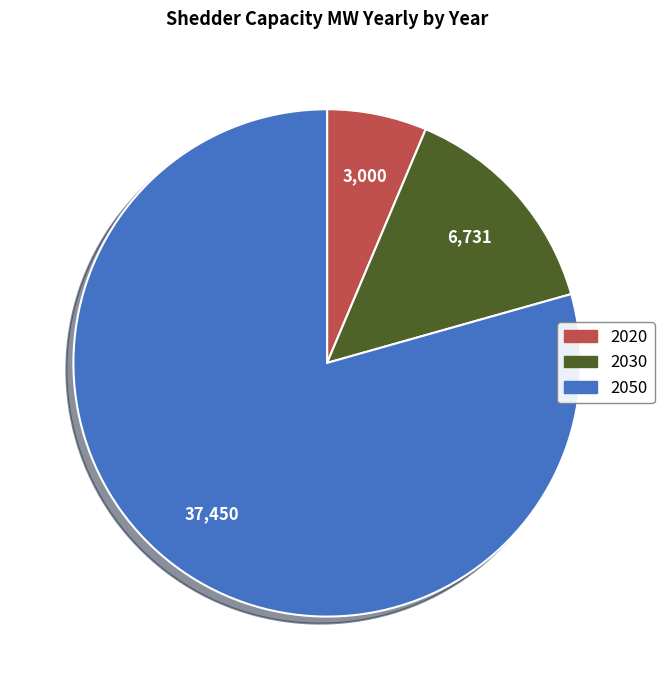

Count the number of slices in the pie.

3